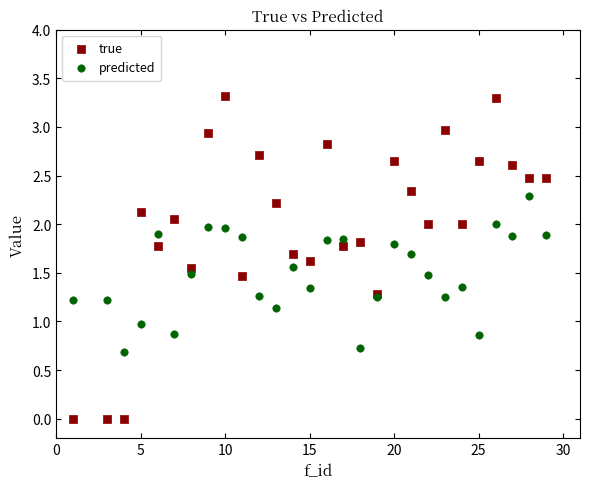

Which series reaches the maximum Y coordinate?

true